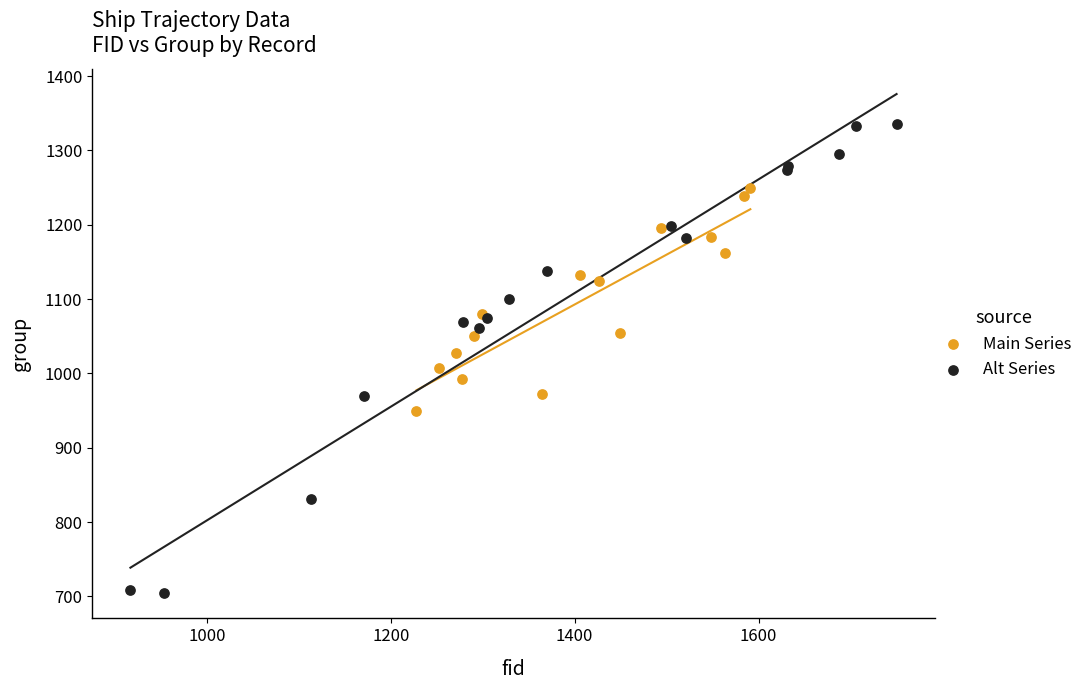

What are all the series names shown in the legend?

Main Series, Alt Series